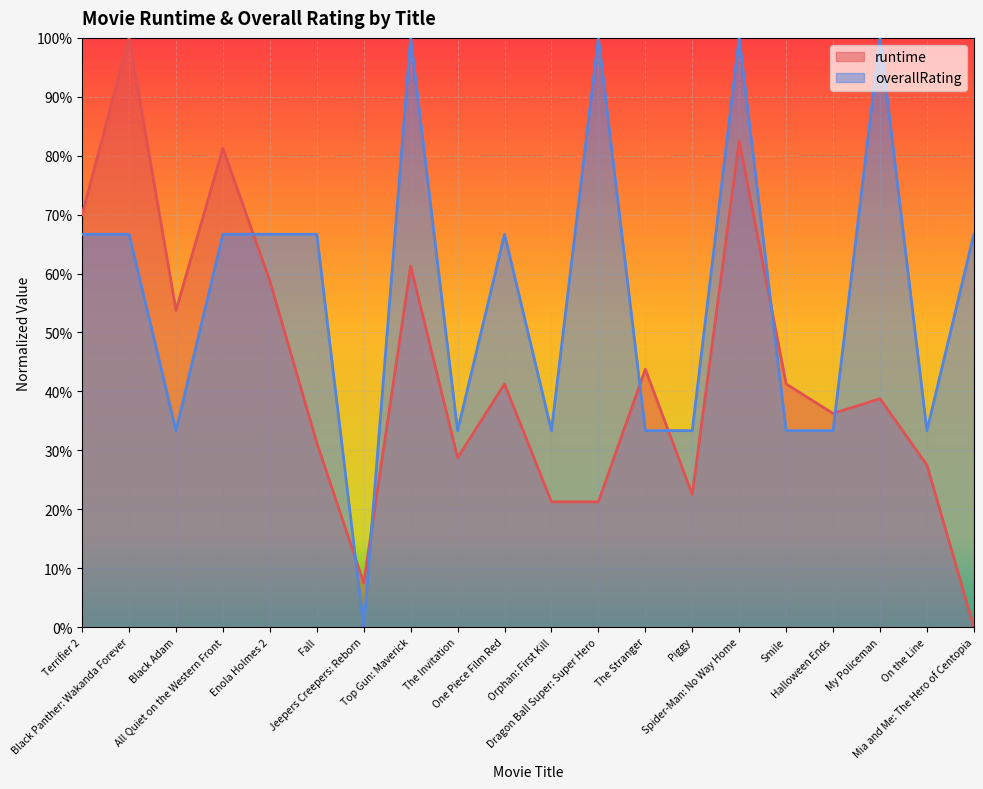

At which category does overallRating reach its first local valley?

Black Adam